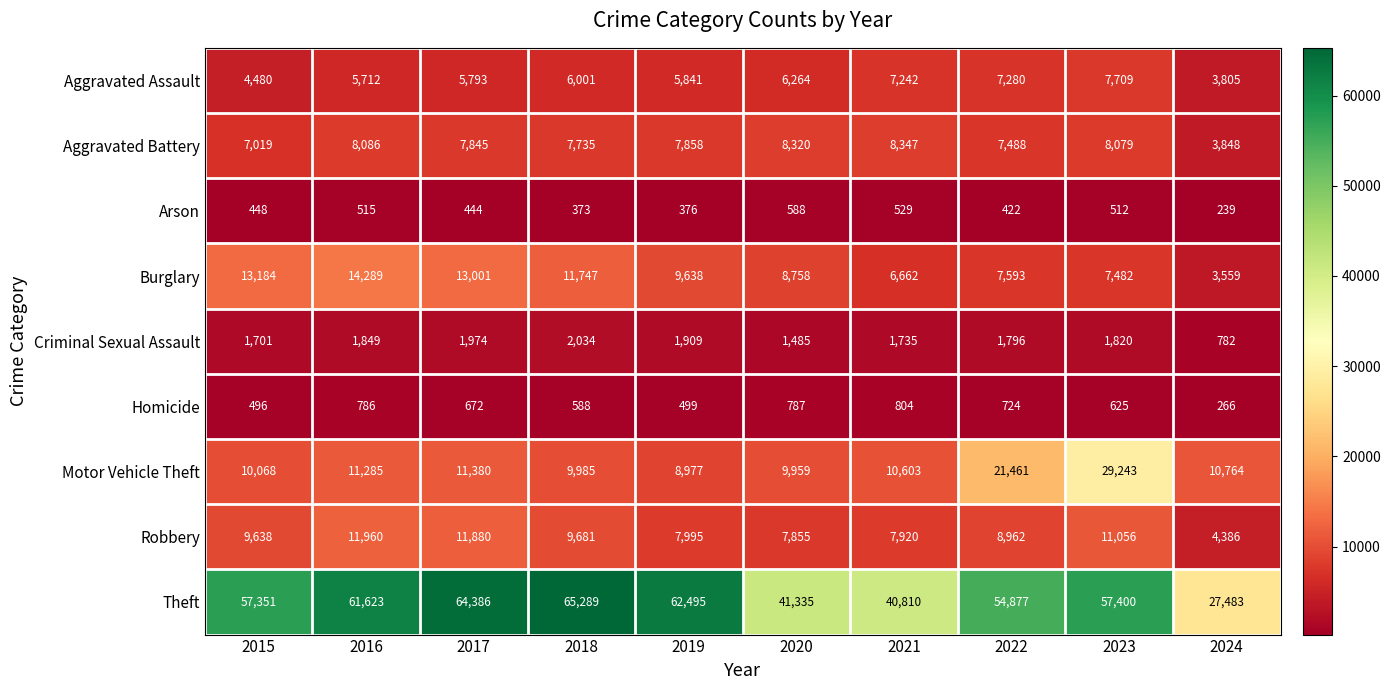

List the series in order of their peak value, lowest first.

Arson, Homicide, Criminal Sexual Assault, Aggravated Assault, Aggravated Battery, Robbery, Burglary, Motor Vehicle Theft, Theft